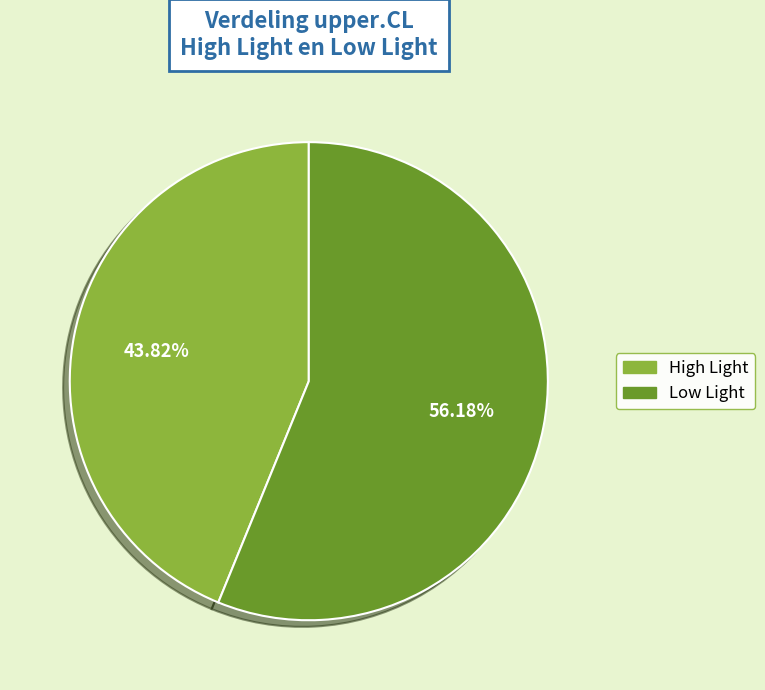

To the nearest percent, what is the difference between the High Light and Low Light slice percentages?

12%